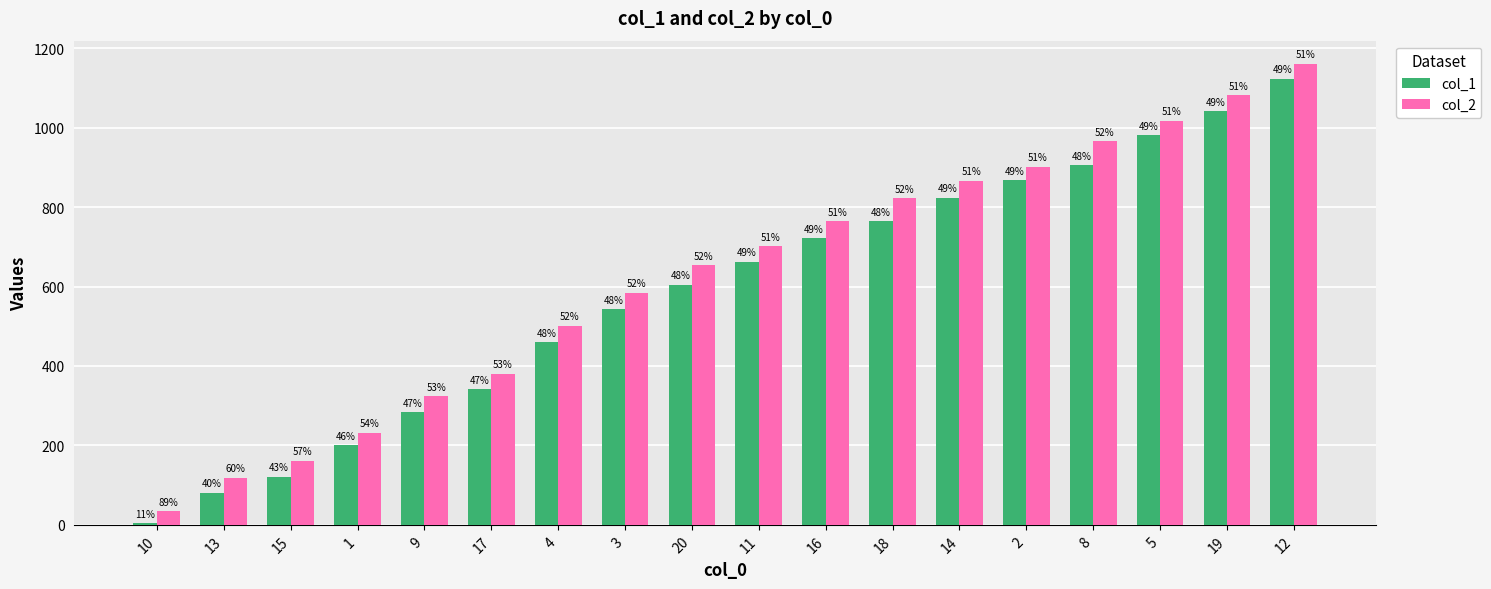

Rank the series by their maximum value, from highest to lowest.

col_2, col_1